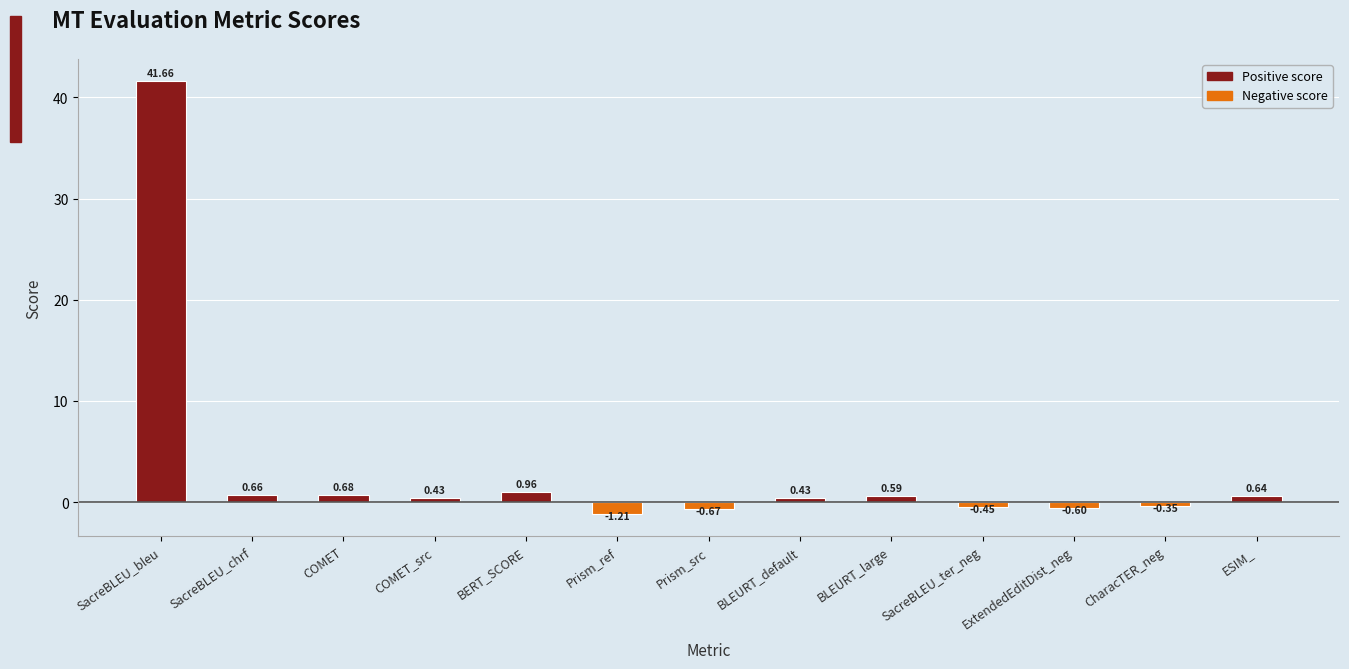

Which category has the highest value across all series?

SacreBLEU_bleu